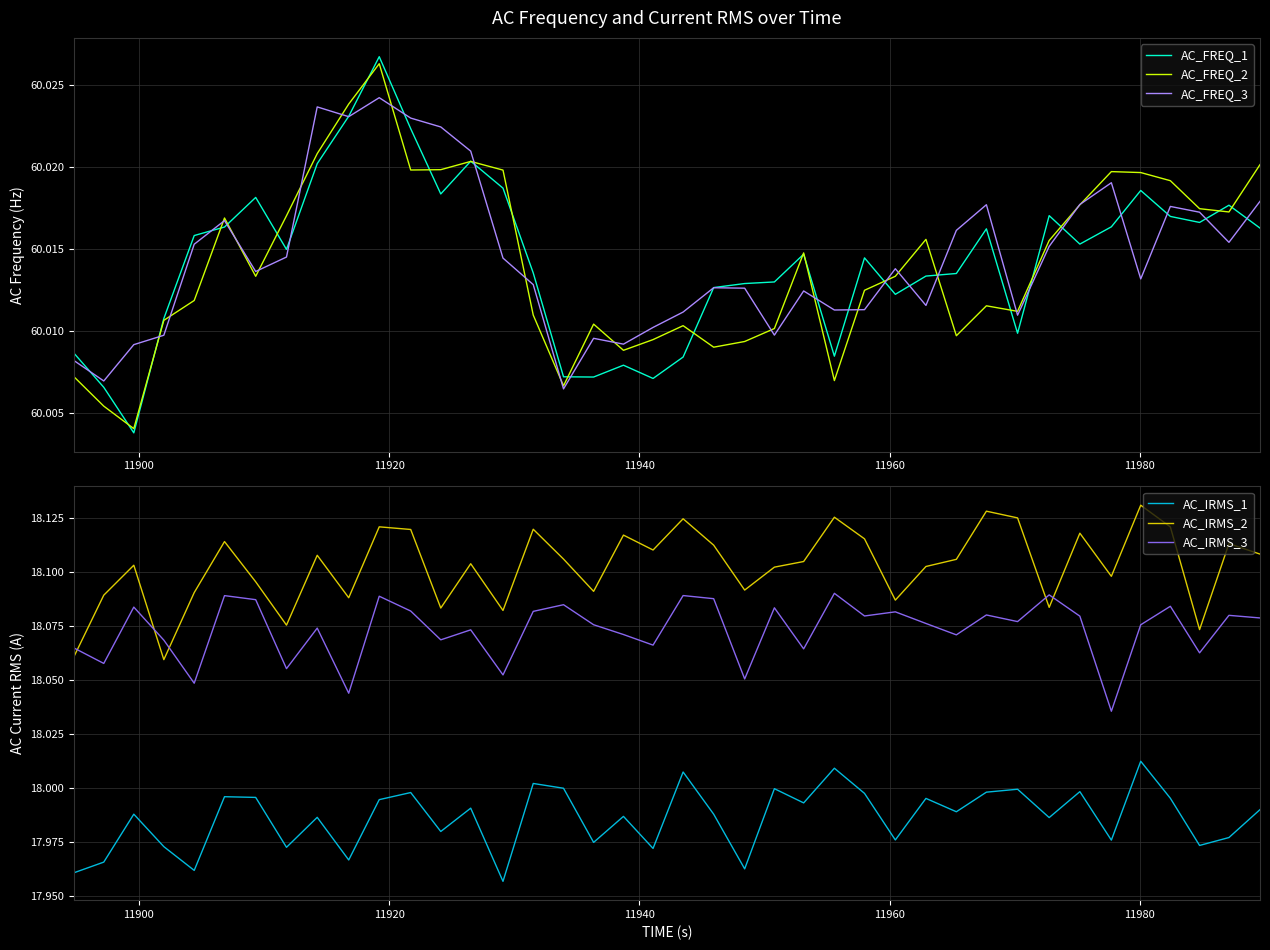

How many interior local peaks does the AC_IRMS_2 series have?

13